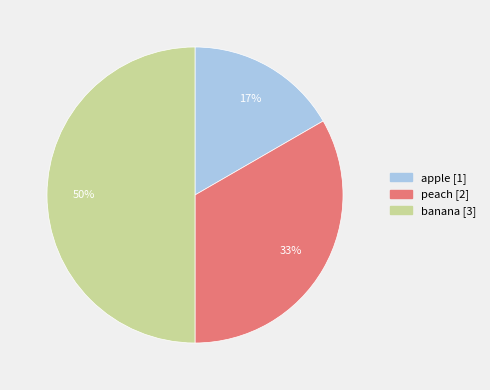

What percentage is the apple slice, to the nearest percent?

17%